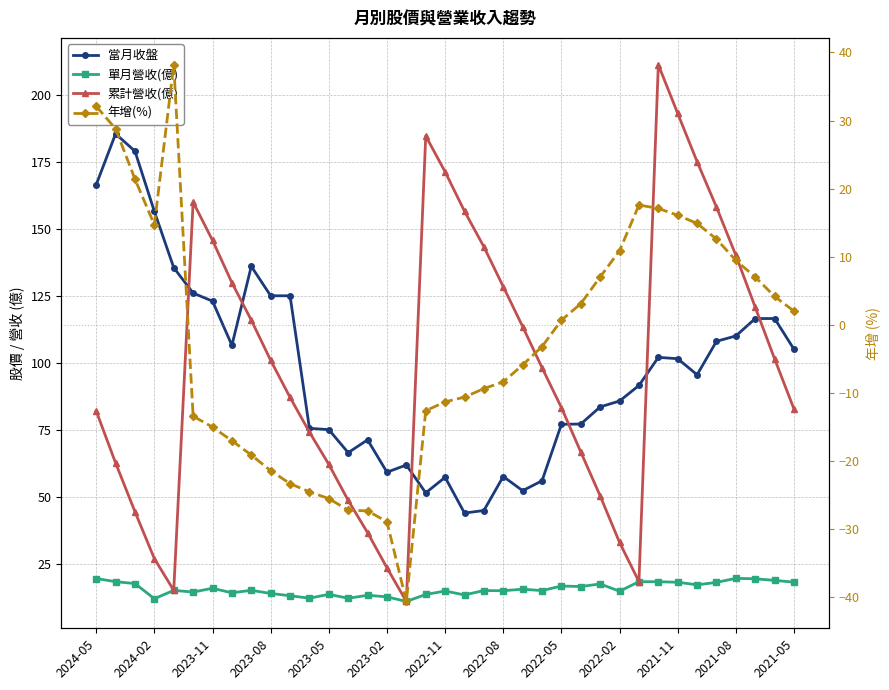

What is the sum of the 單月營收(億) values at 2021-05 and 26?

30.8